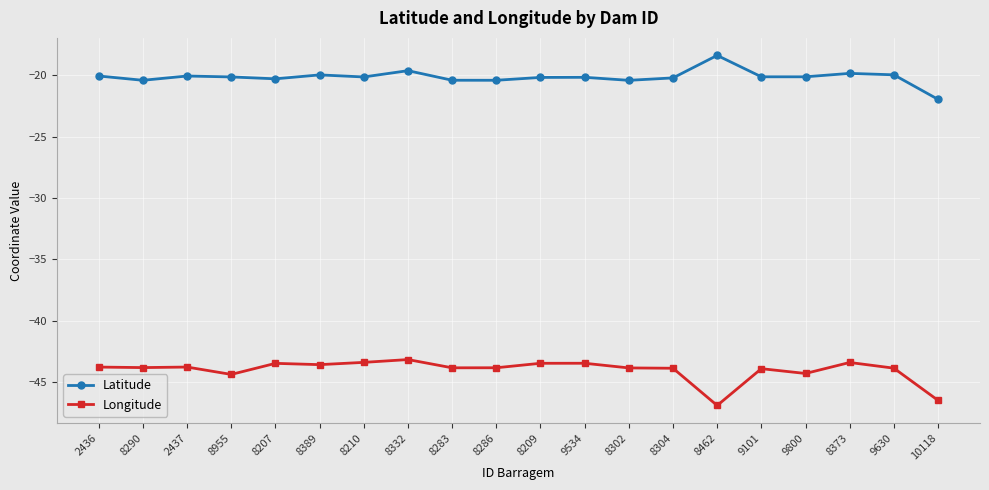

What is the difference between the maximum and minimum values in the Latitude series?

3.6